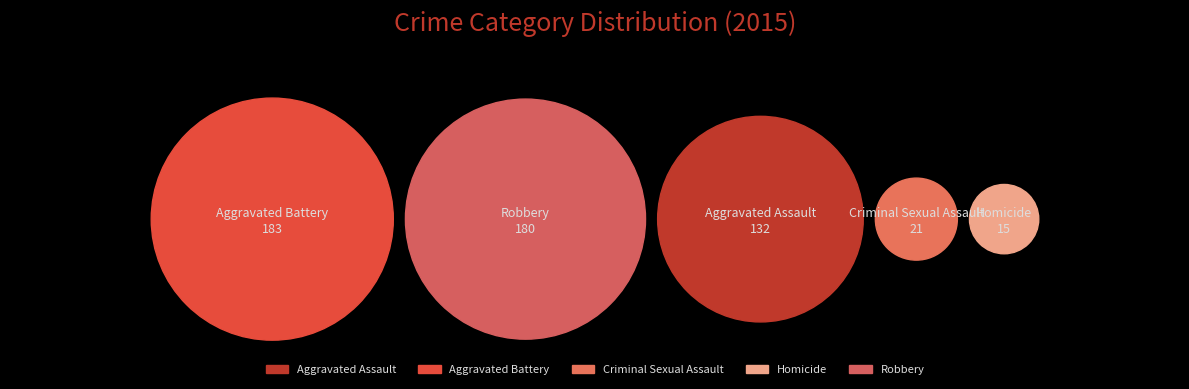

Which slice is the largest?

Aggravated Battery